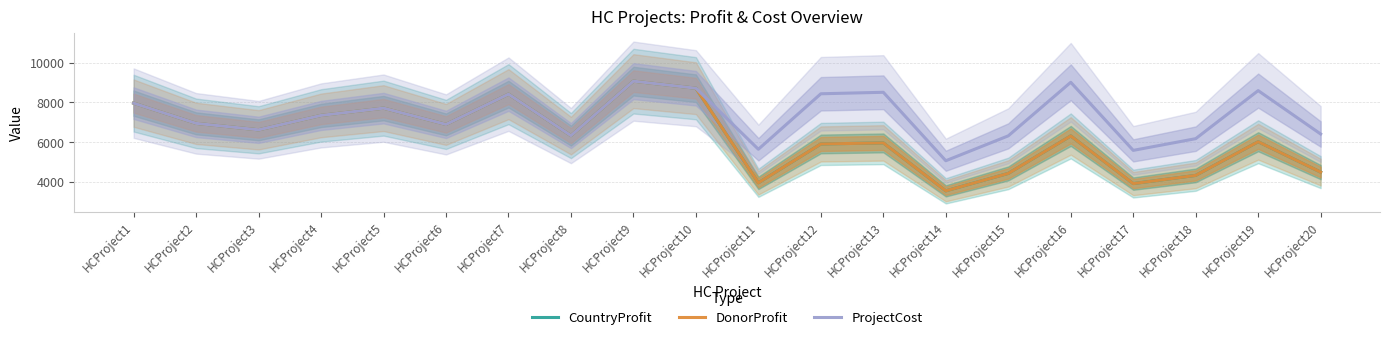

Reading left to right, transcribe all the data shown in this chart.

CountryProfit: 7953	6935	6610	7335	7702	6882	8406	6318	9061	8705	3940	5897	5950	3536	4414	6302	3901	4314	6009	4479
DonorProfit: 7953	6935	6610	7335	7702	6882	8406	6318	9061	8705	3940	5897	5950	3536	4414	6302	3901	4314	6009	4479
ProjectCost: 7953	6935	6610	7335	7702	6882	8406	6318	9061	8705	5630	8425	8500	5052	6306	9004	5574	6164	8585	6399